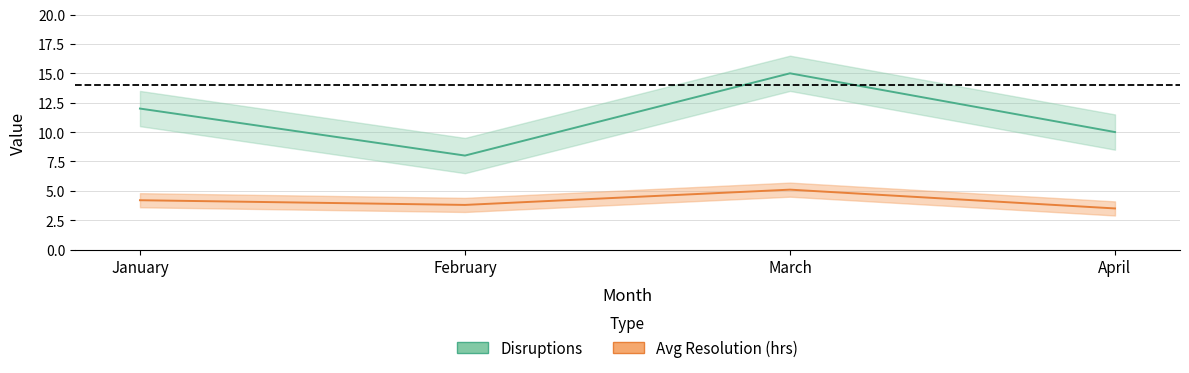

What is the sum of all Disruptions values?

45.0